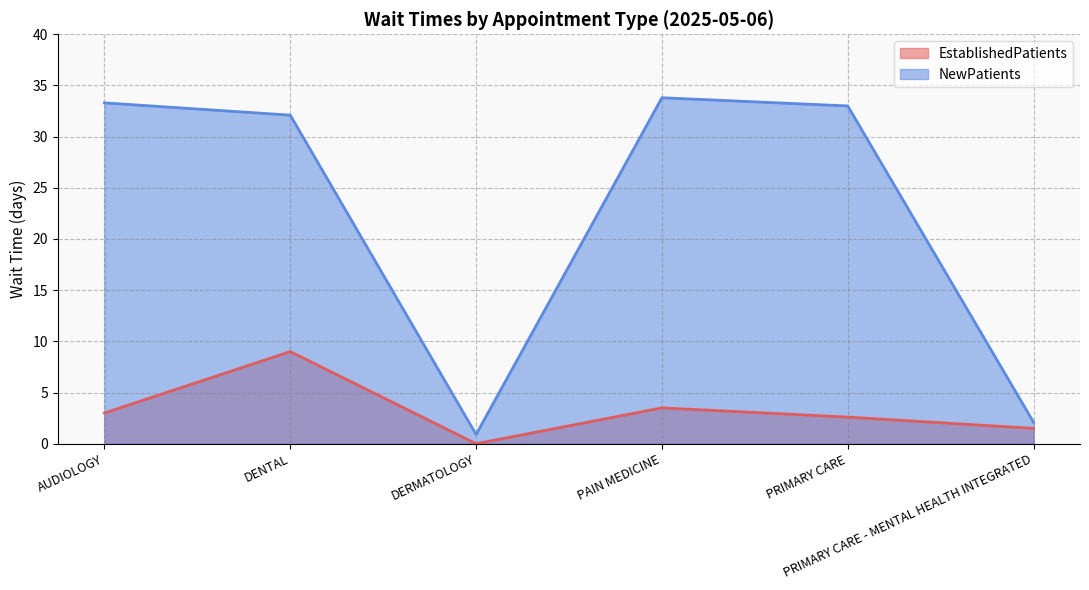

List the series in order of their peak value, highest first.

NewPatients, EstablishedPatients